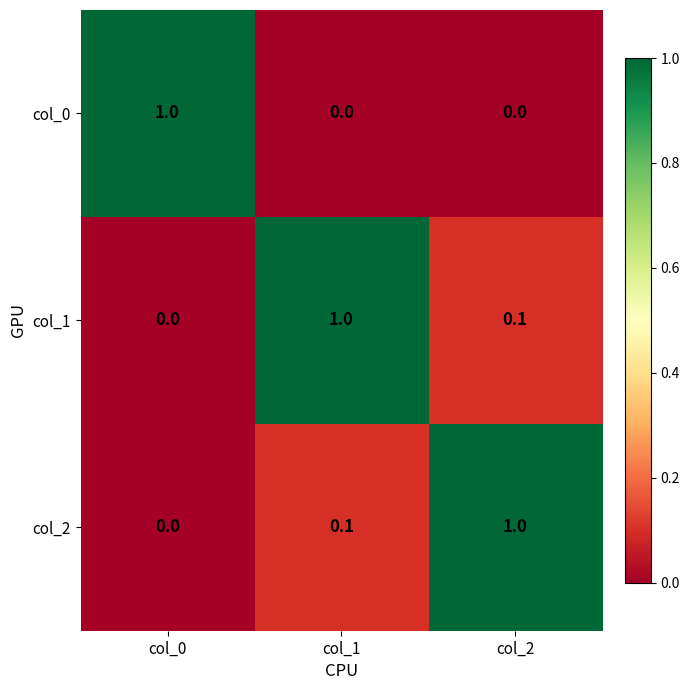

Reading left to right, what are all the values shown in this chart?

col_0: col_0=1.0	col_1=0.0	col_2=0.0
col_1: col_0=0.0	col_1=1.0	col_2=0.1
col_2: col_0=0.0	col_1=0.1	col_2=1.0